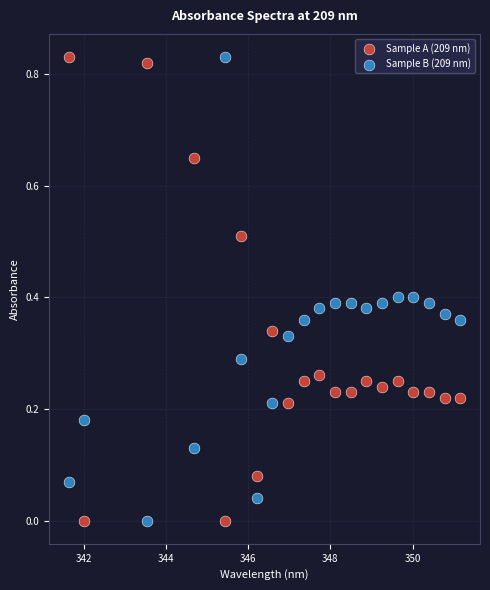

What is the X range (max minus min) for the scatter plot?

9.5